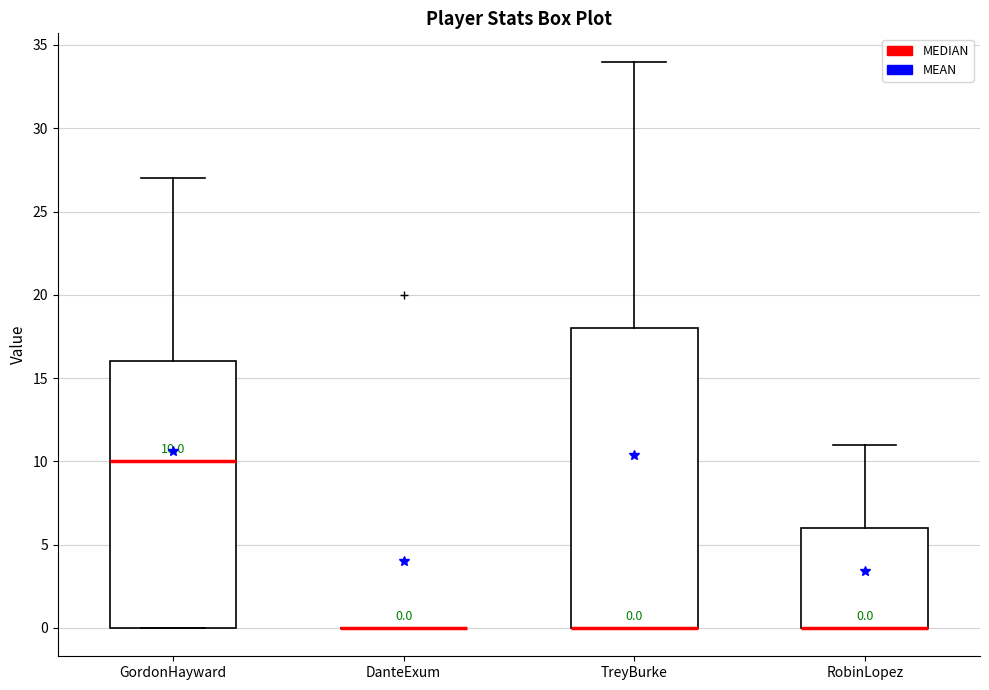

Comparing the boxes themselves (not the whiskers), which one is the tallest?

TreyBurke